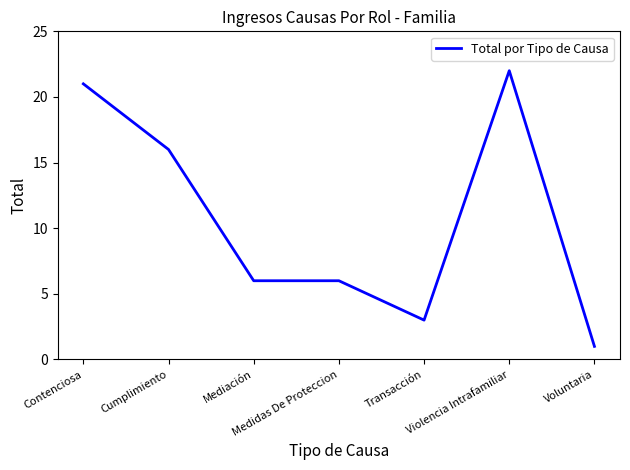

What is the difference between the maximum and minimum values?

21